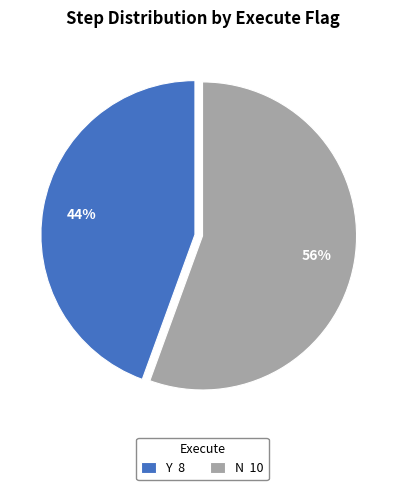

Approximately how many times larger is the value at Y compared to N?

0.8